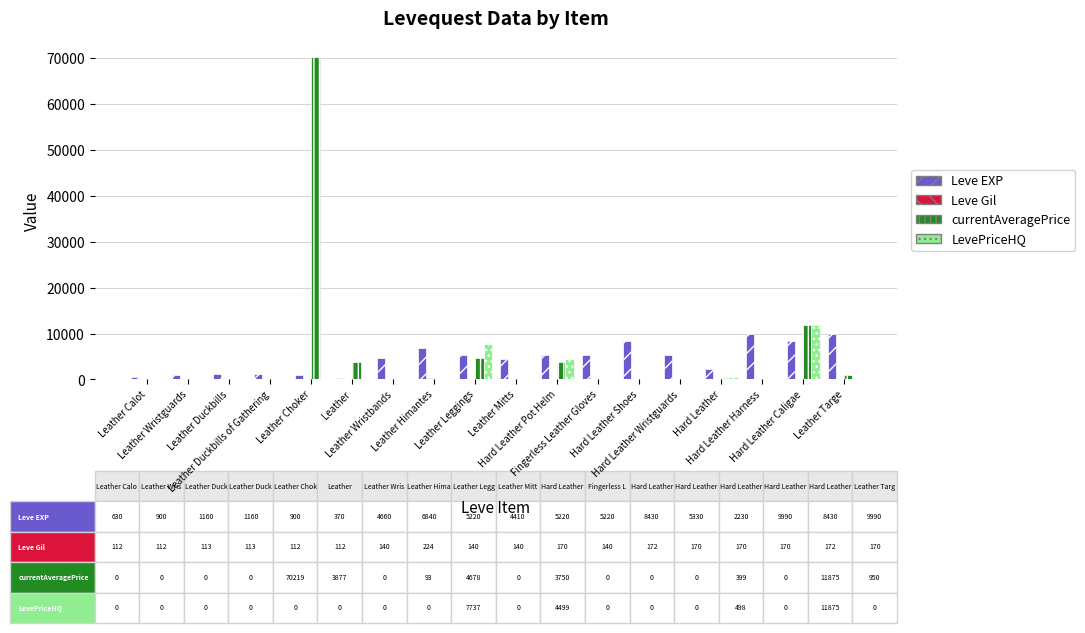

Count the number of categories in the chart.

18